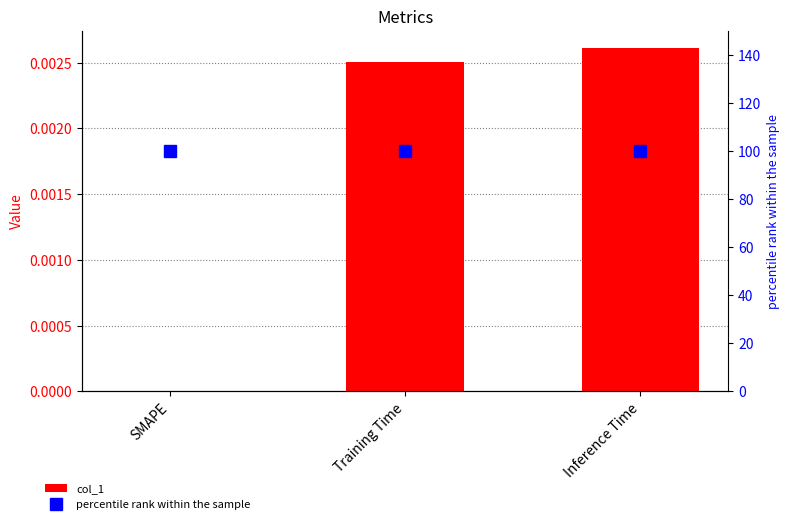

What are all the series names shown in the legend?

col_1, percentile rank within the sample